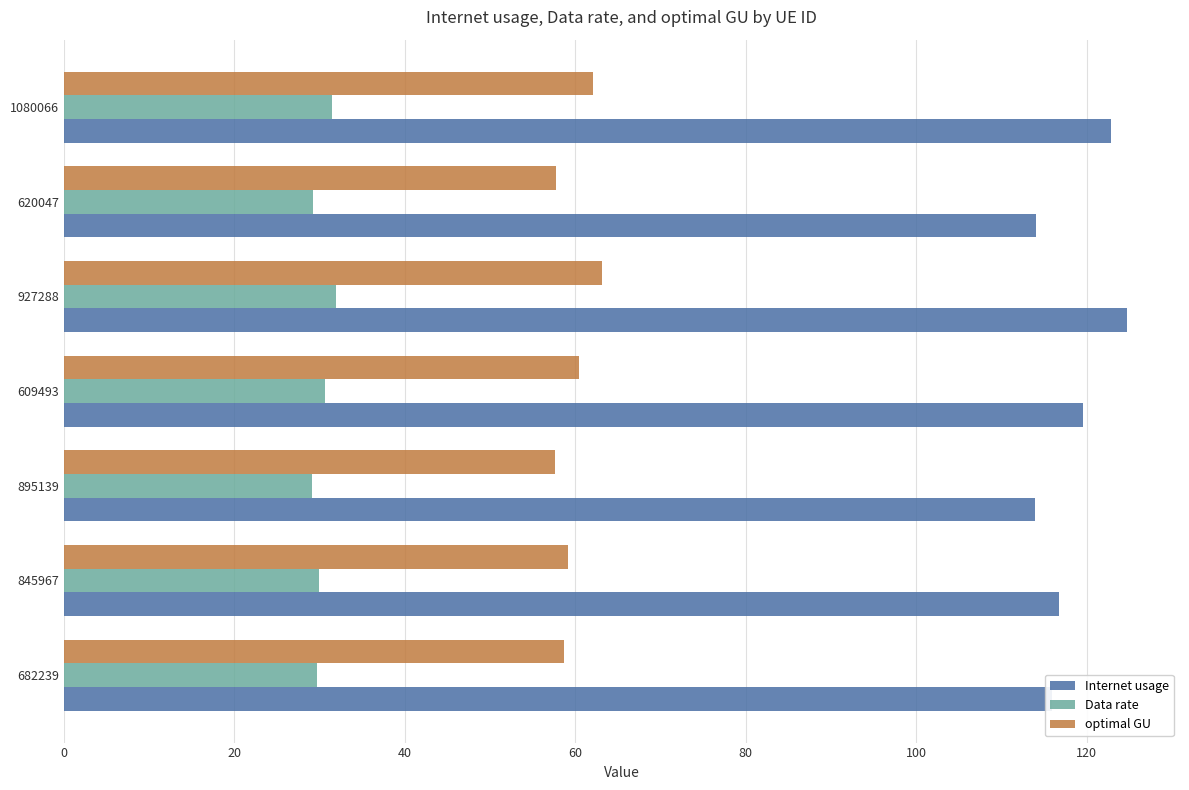

What is the difference between the highest and lowest values at 620047?

84.9